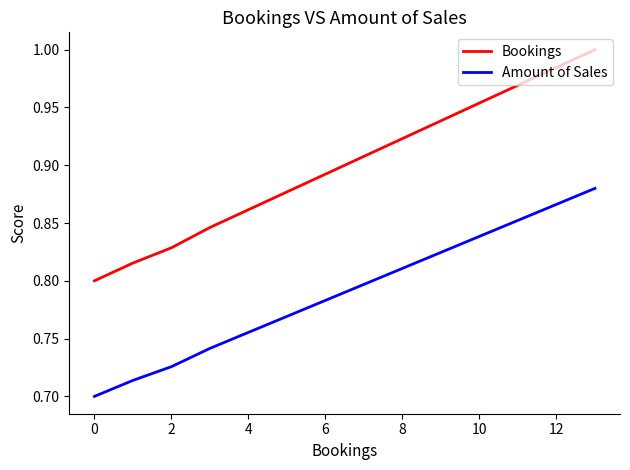

True or false: Amount of Sales and Bookings cross at least once.

False